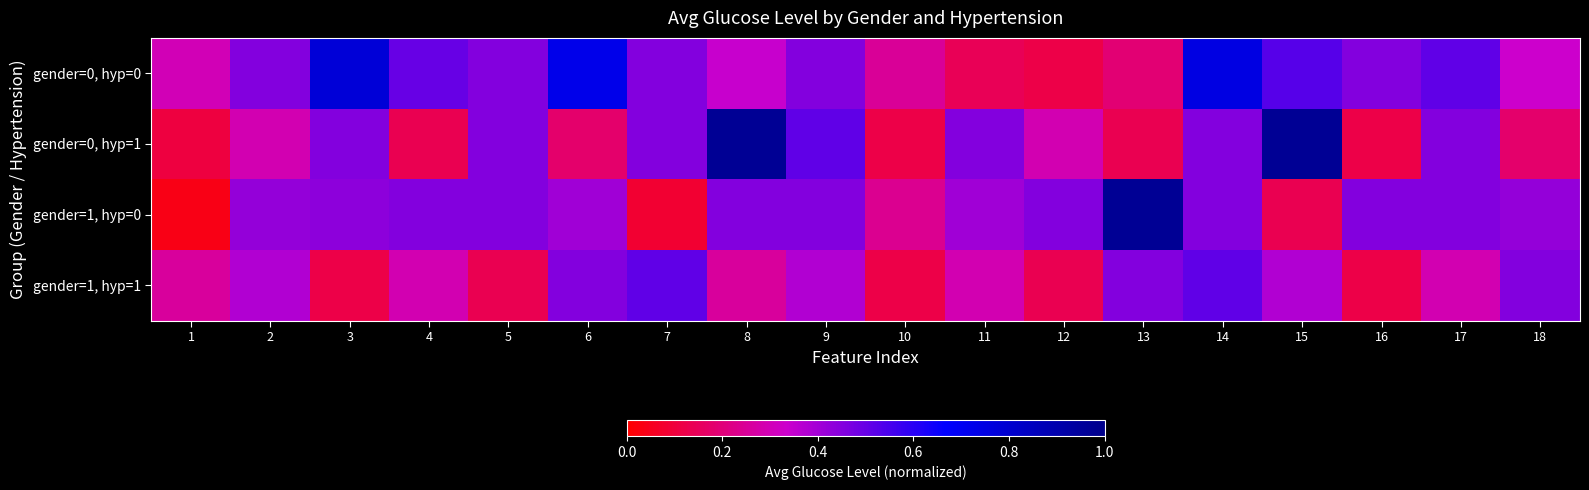

What is the spread (max minus min) of values at 14?

0.3